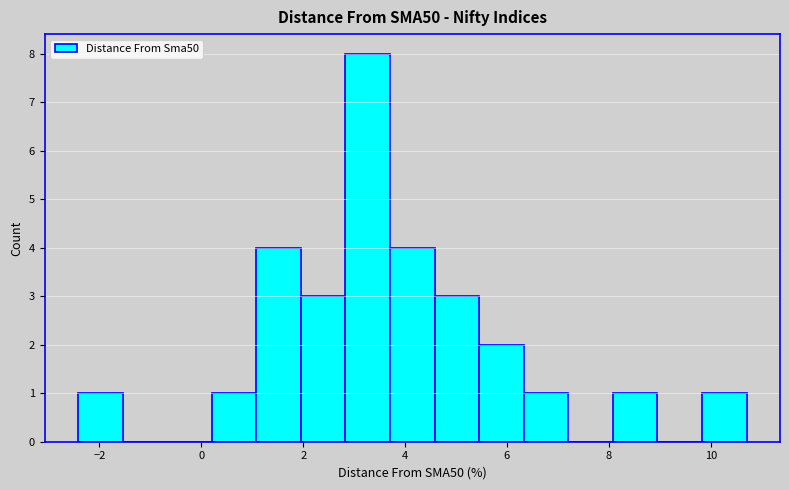

Reading left to right, transcribe this chart: for each bar, give the range it covers on the x-axis and its height. Neither the bar edges nor the heights are printed on the chart, so give them approximately, as read against the axes.

-2.4 to -1.6: 1
-1.6 to -0.6: 0
-0.6 to 0.2: 0
0.2 to 1.0: 1
1.0 to 2.0: 4
2.0 to 2.8: 3
2.8 to 3.8: 8
3.8 to 4.6: 4
4.6 to 5.4: 3
5.4 to 6.4: 2
6.4 to 7.2: 1
7.2 to 8.0: 0
8.0 to 9.0: 1
9.0 to 9.8: 0
9.8 to 10.8: 1